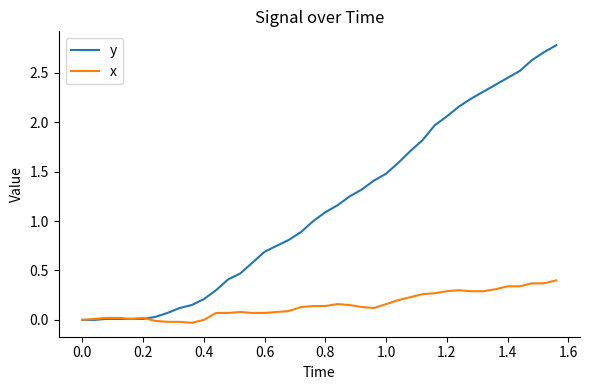

List the series in order of their overall mean, highest first.

y, x